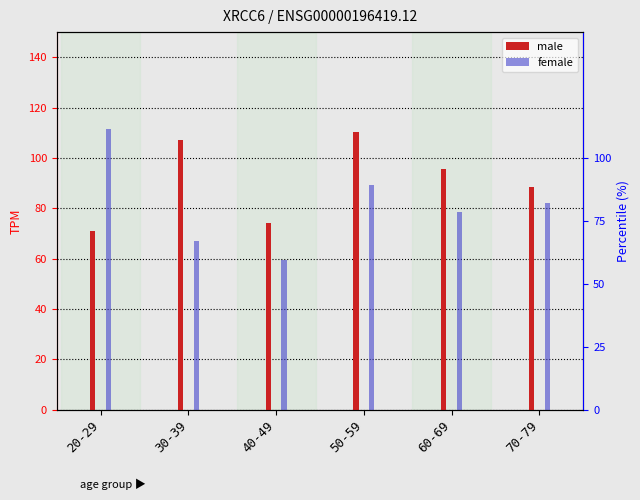

What is the label of the 2nd bar from the left?

30-39